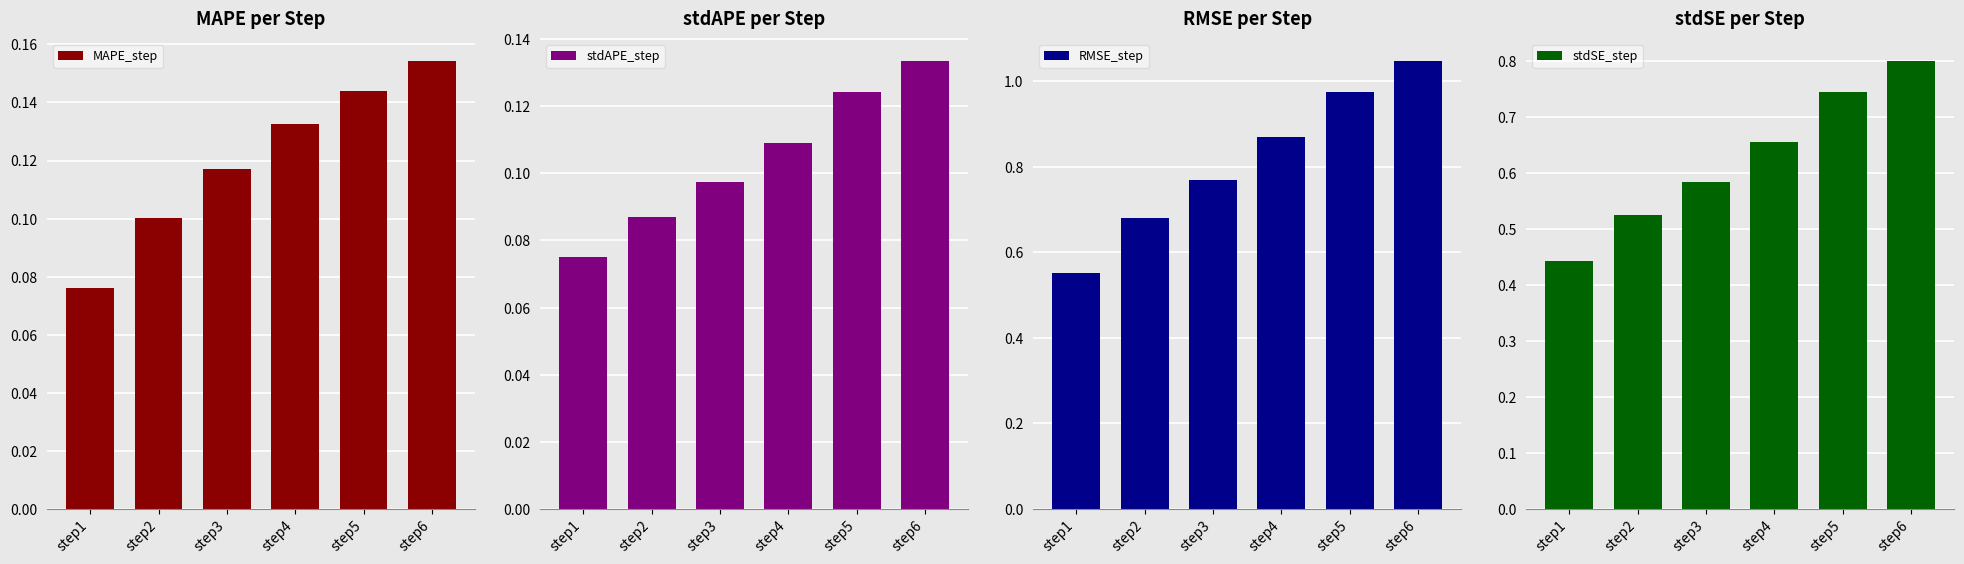

The RMSE_step series shows 0.2 at step2. True or false?

False